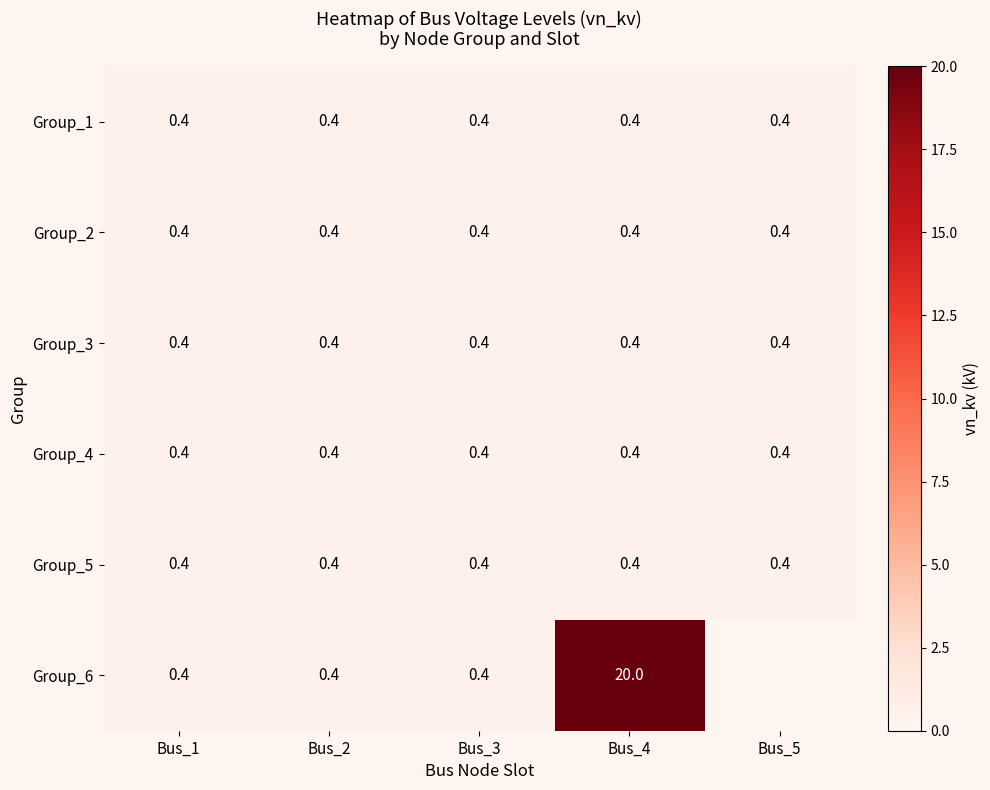

The value of Group_6 at Bus_1 is 0.4. True or false?

True